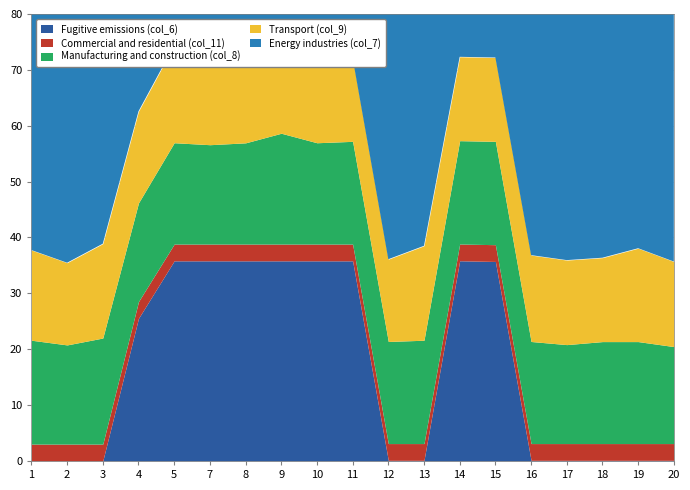

Which label corresponds to the largest value in the chart?

8